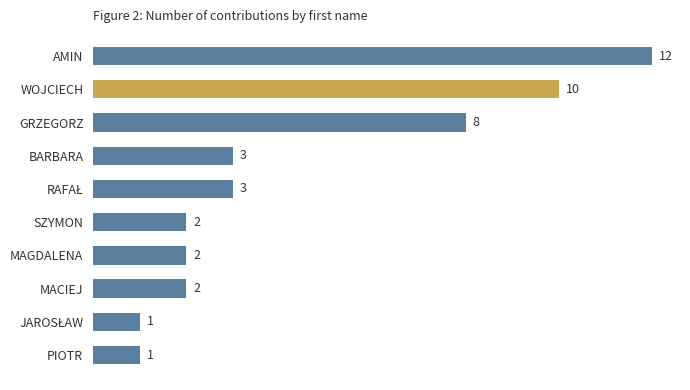

What position from the top is MAGDALENA?

7